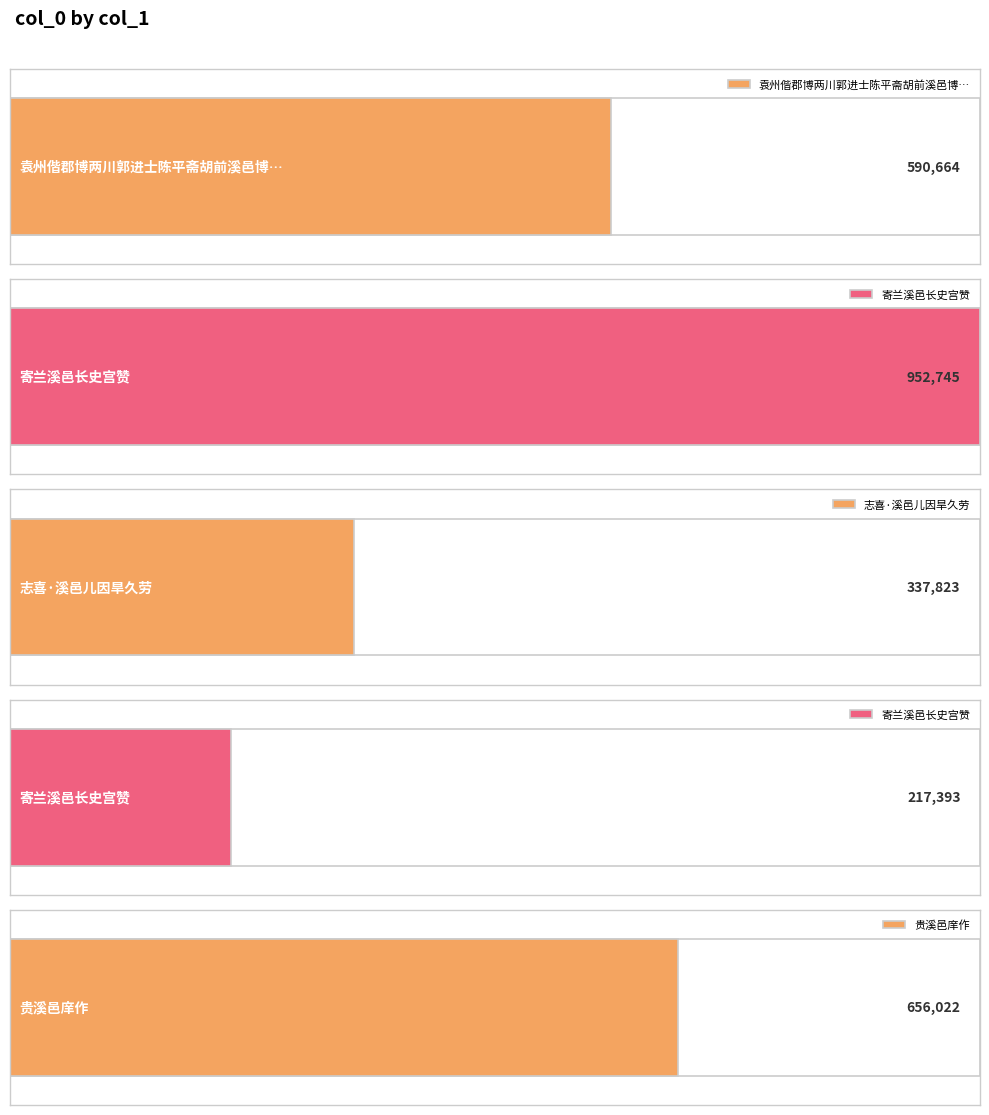

The chart shows a value of 590664 at 袁州偕郡博两川郭进士陈平斋胡前溪邑博陈阳山潘木斋窦益斋兴贤楼共饮观竞渡. True or false?

True